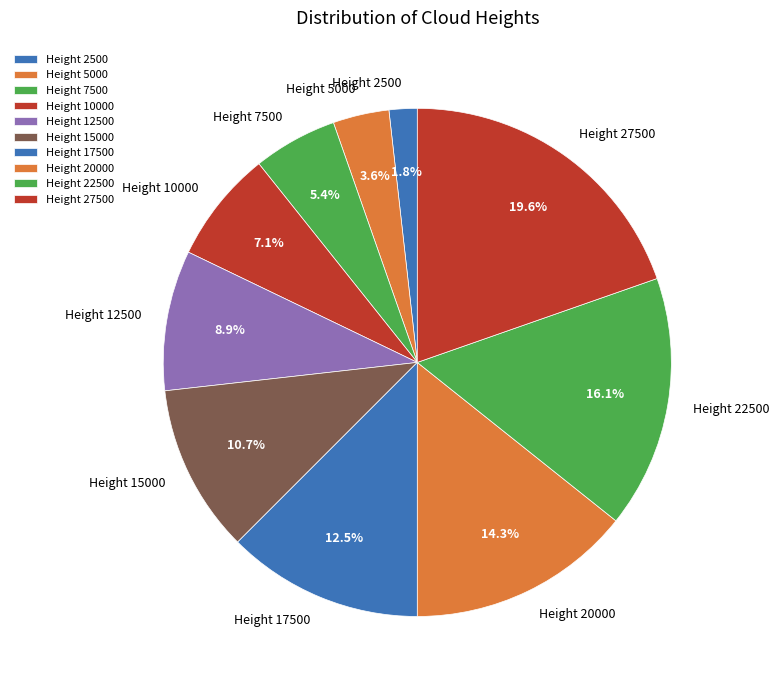

Is it true that Height 12500 is 1% of the pie?

False